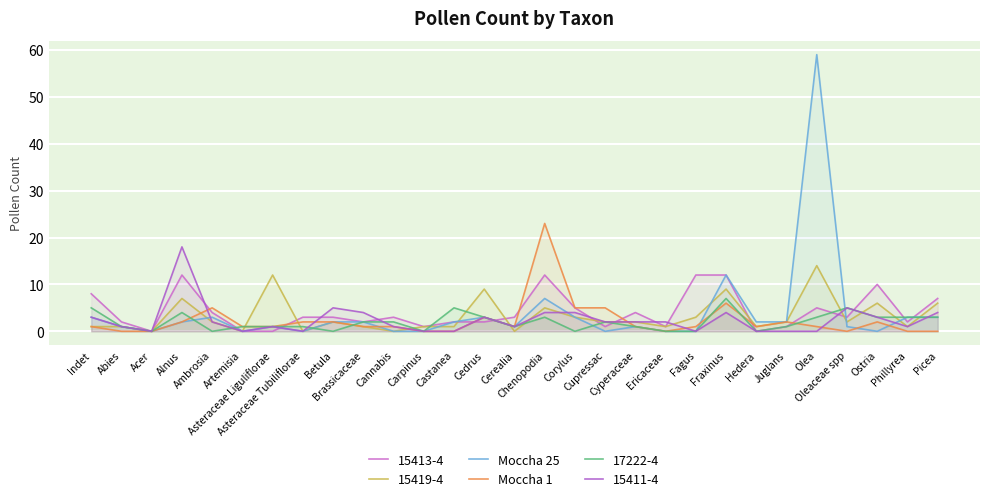

How many intersections are there between Moccha 25 and Moccha 1?

4